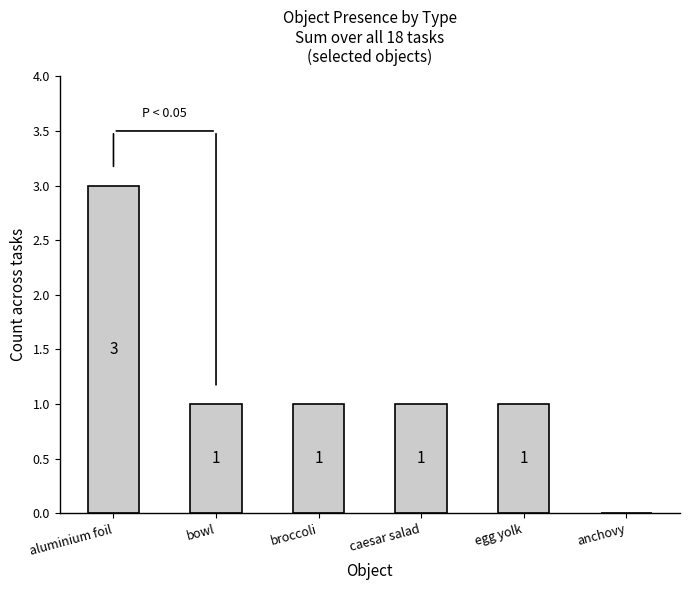

What is the sum of all values?

7